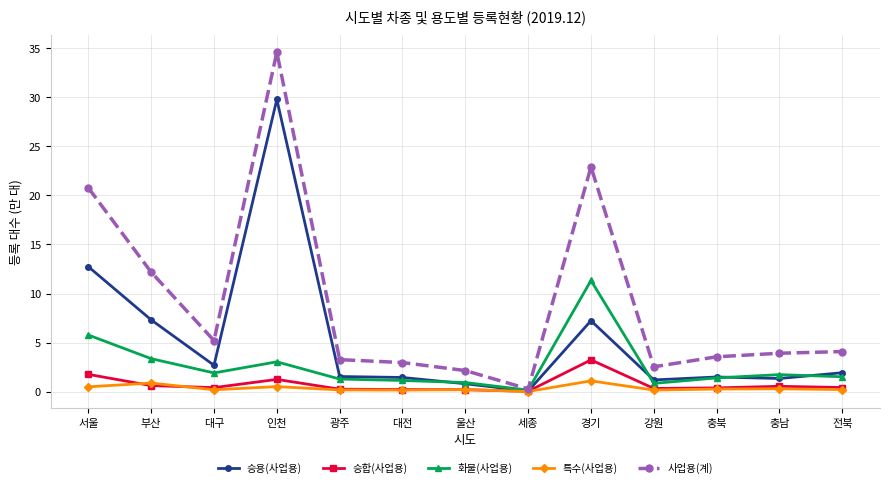

How many lines are shown in the chart?

5